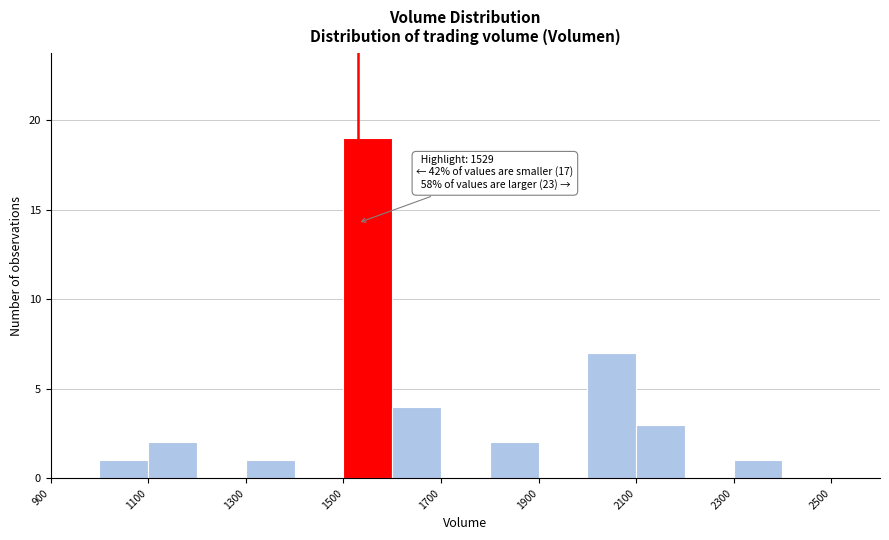

Which range on the x-axis has the tallest bar?

1500 to 1600